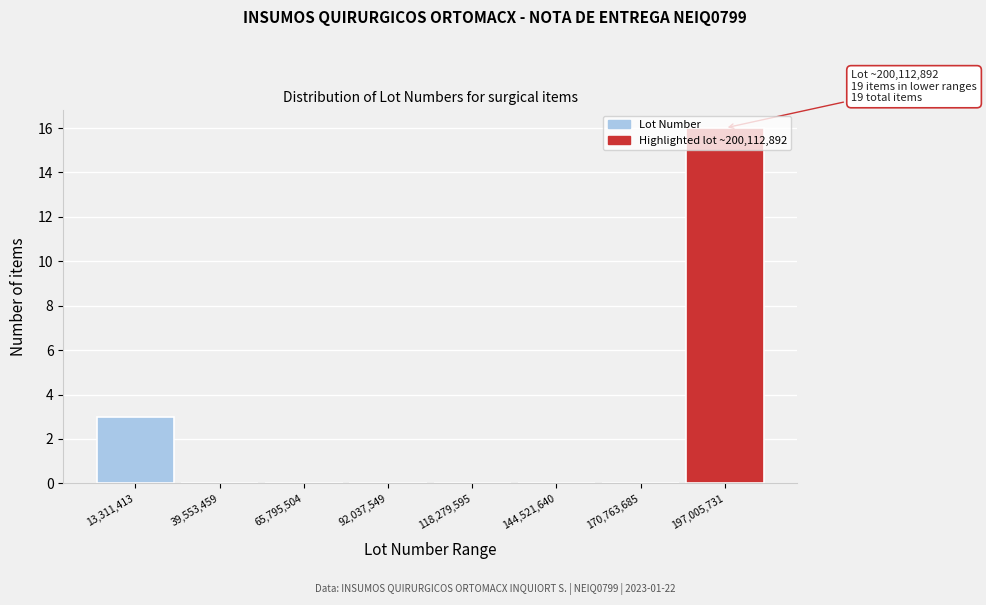

Over which range of the x-axis is the bar tallest?

185000000 to 210000000